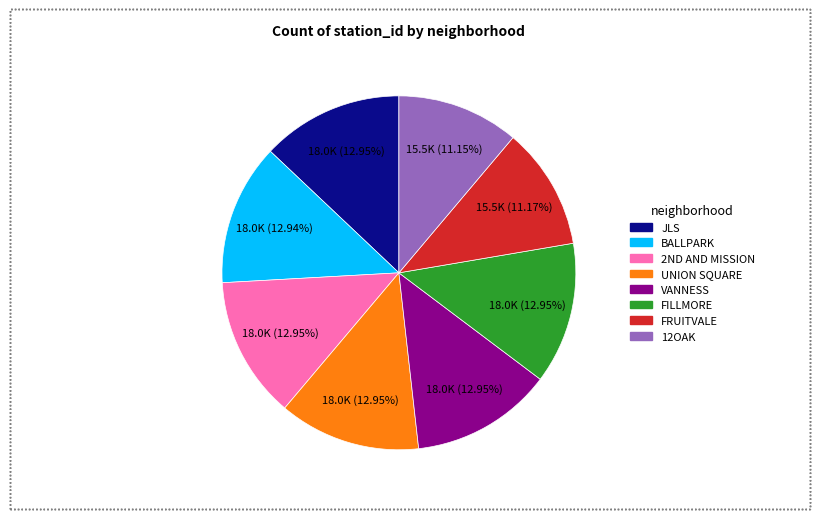

To the nearest percent, what is the difference between the largest and smallest slice percentages?

2%